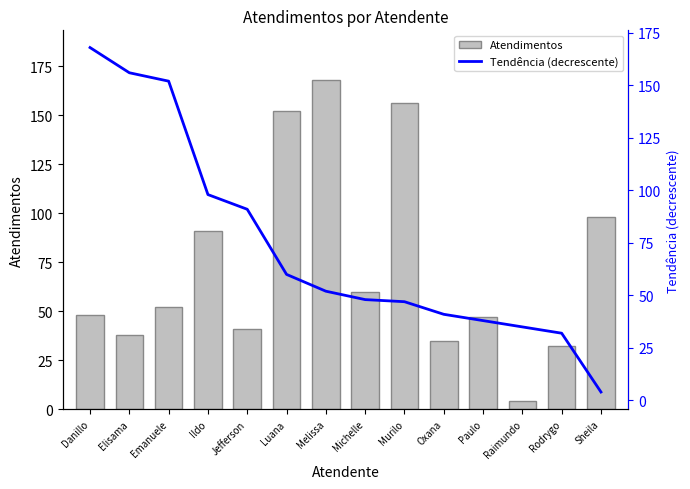

What is the label of the 3rd bar from the right?

Raimundo